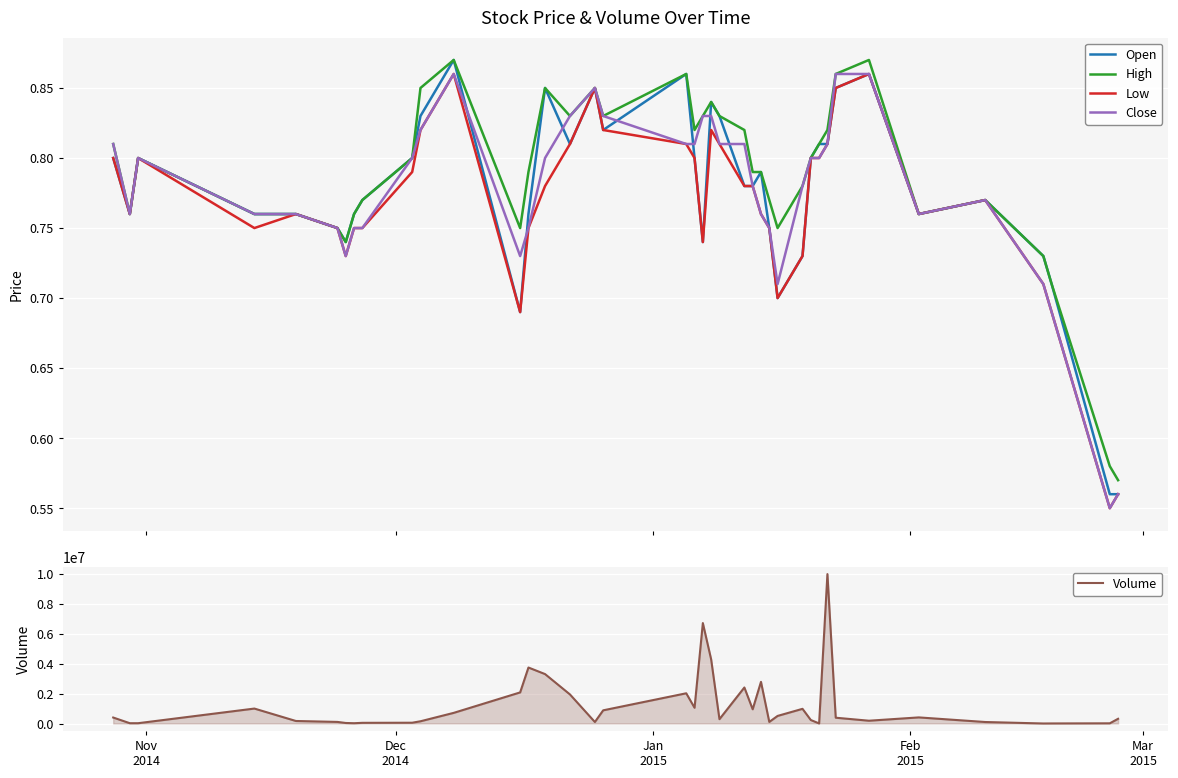

What is the difference between the maximum and second lowest values in the Open series?

0.3